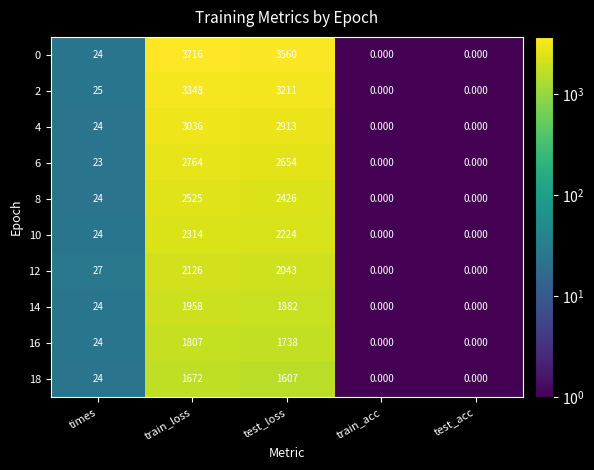

How many data points does each series have?

5